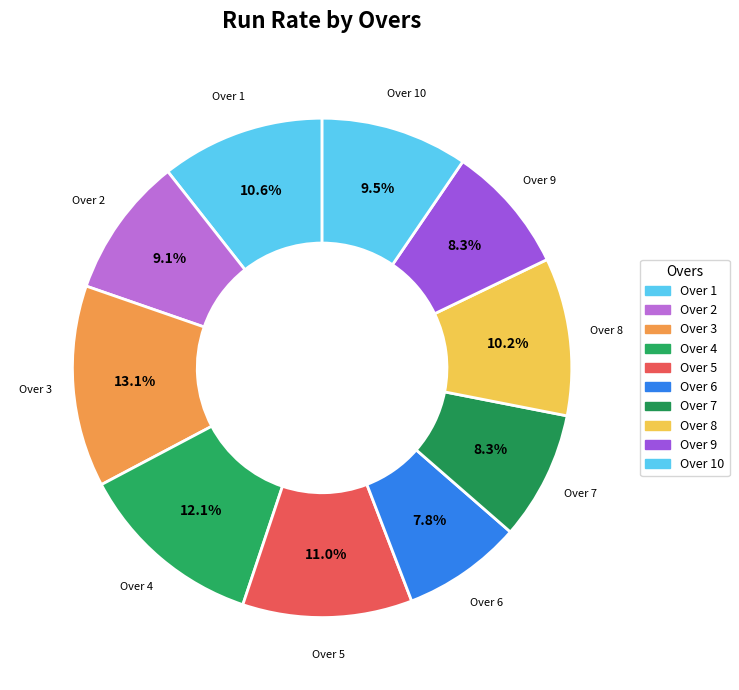

Does Over 8 represent more than half of the total?

No